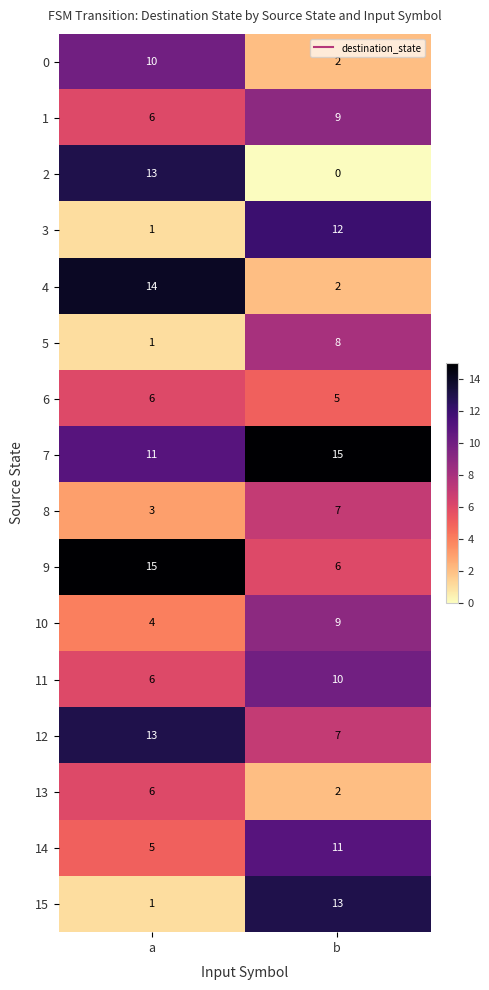

Is the value of 1 at b greater than the value of 5 at b?

Yes